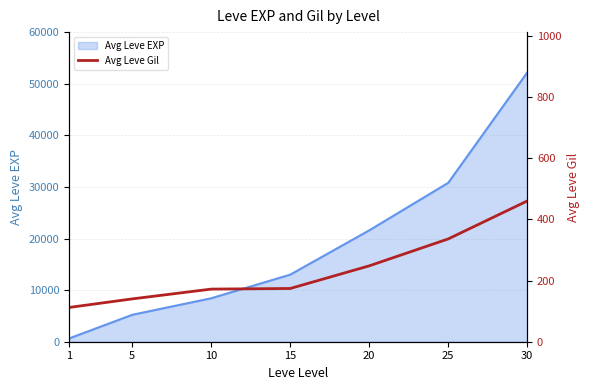

The value at 30 is 681. True or false?

False